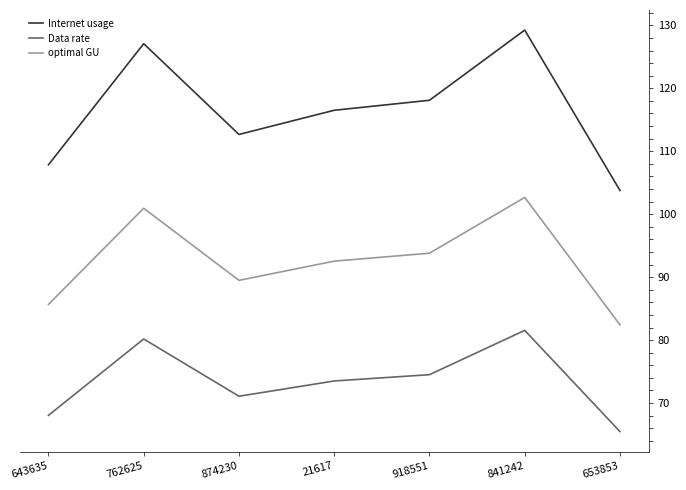

What are all the series names shown in the legend?

Internet usage, Data rate, optimal GU